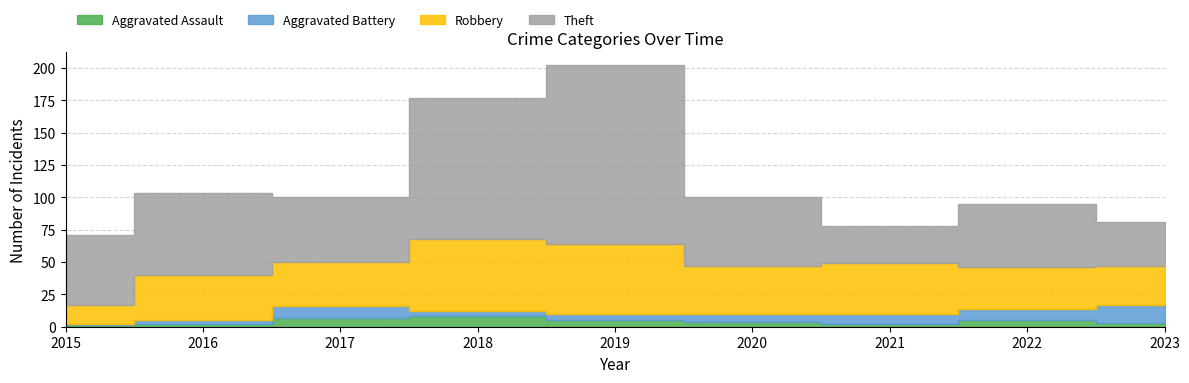

What is the value of the Theft point at the 8th from the left?

49